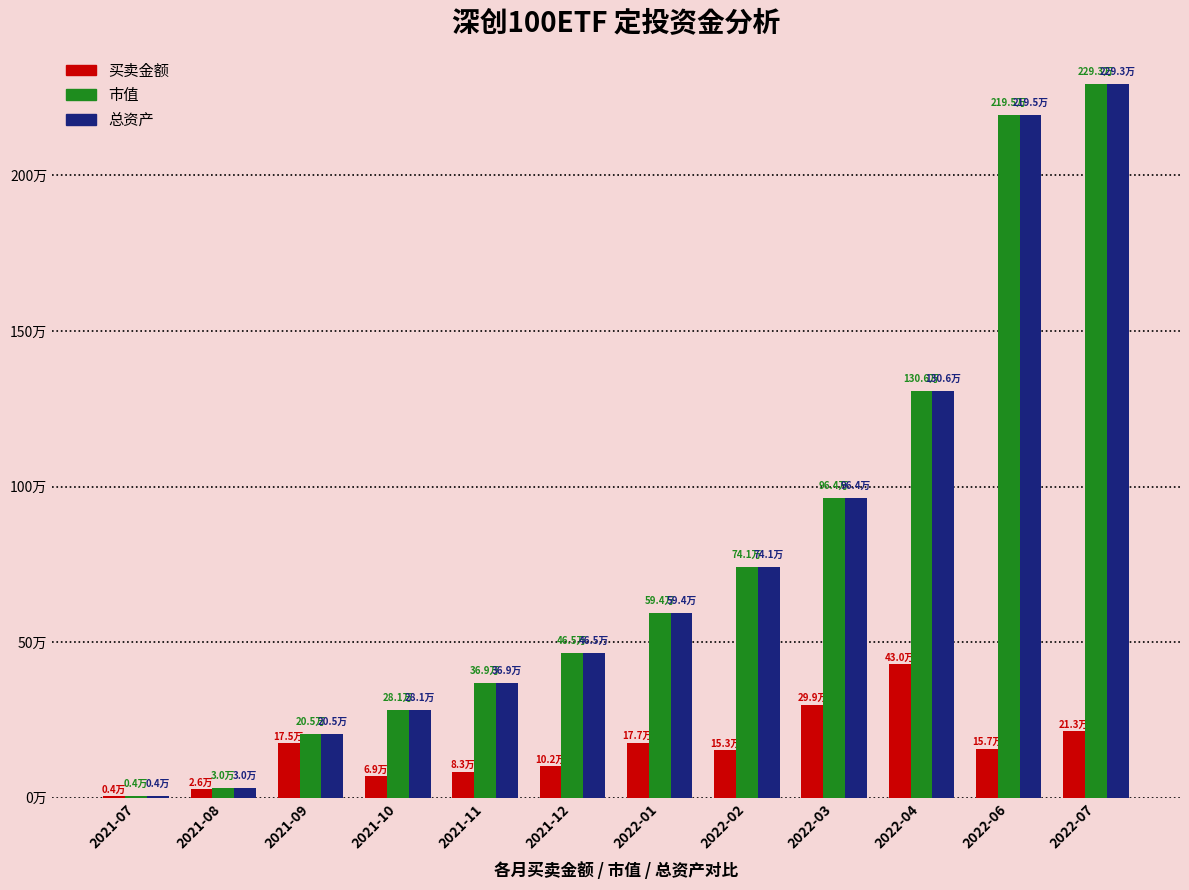

At which category is the sum across all series the highest?

2022-07